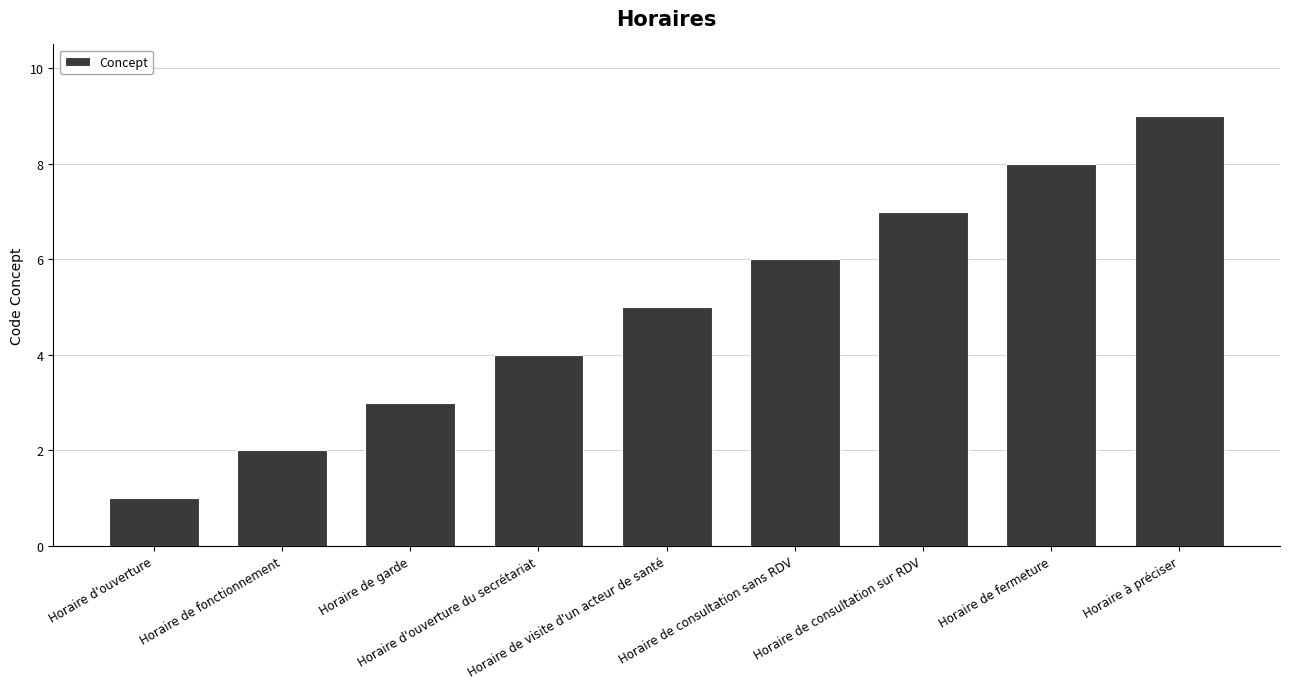

What is the change in value from Horaire d'ouverture to Horaire de fonctionnement?

+1